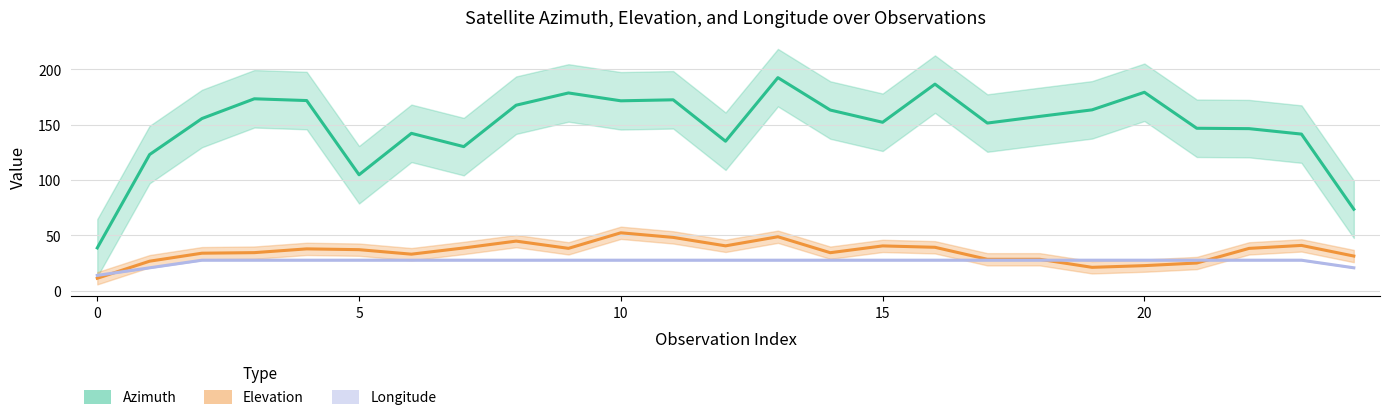

Which series changed the most between 8 and 10?

Elevation